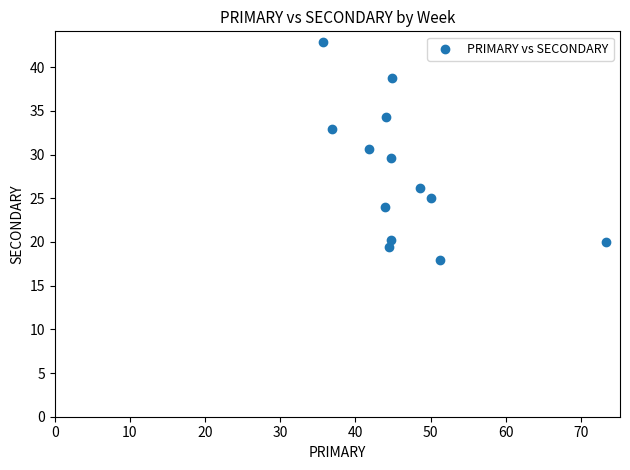

What is the range of X values (max minus min)?

37.6